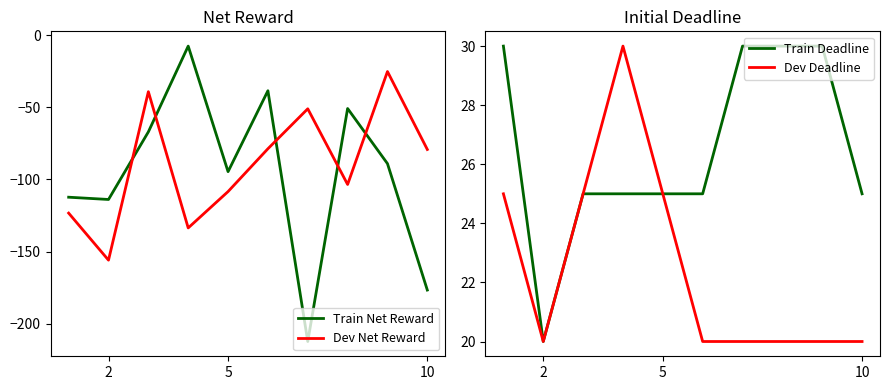

How many intersections are there between Dev Net Reward and Train Net Reward?

5